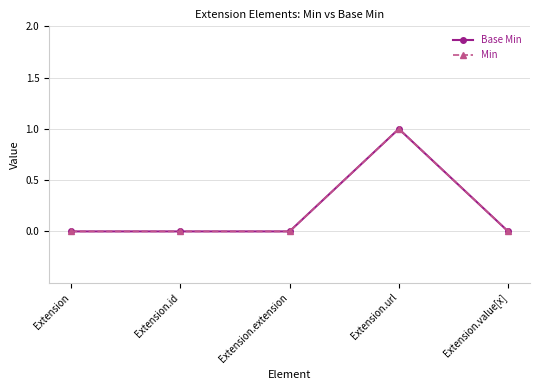

Is this an area chart (filled region under the line)?

No